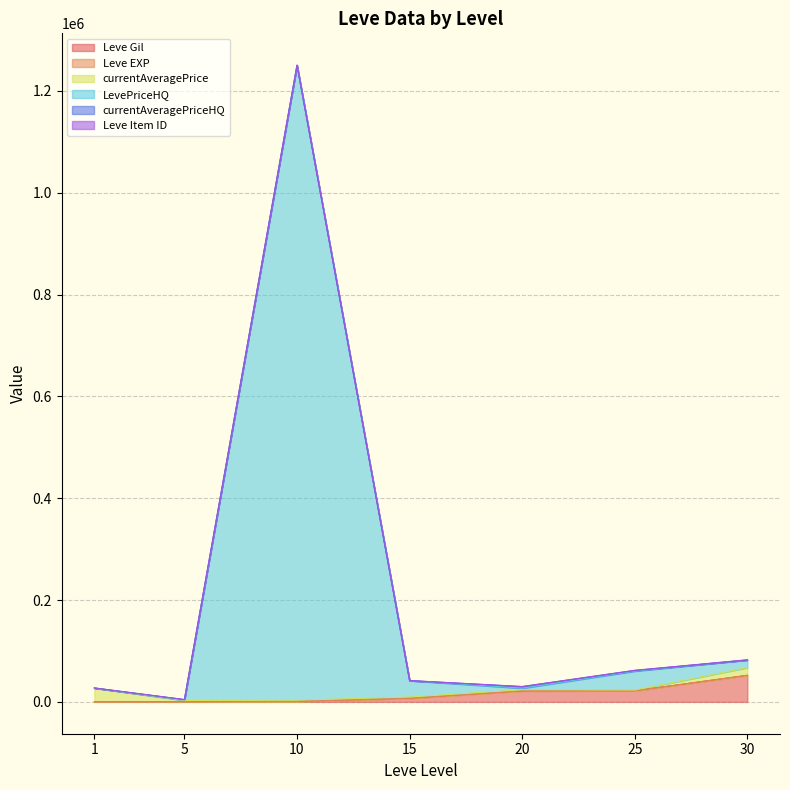

True or false: Leve Gil and LevePriceHQ cross at least once.

False